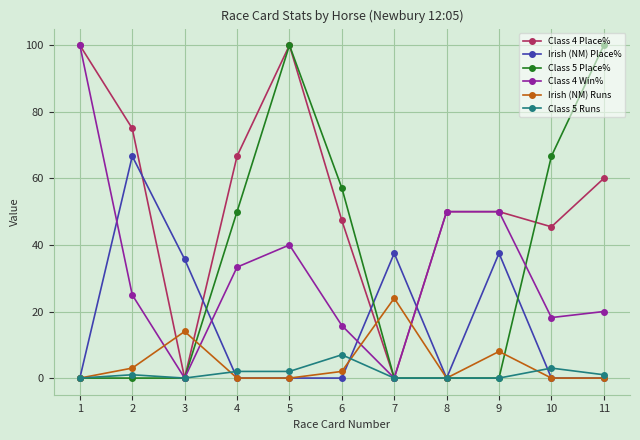

Reading left to right, list all the values displayed in this chart.

Class 4 Place%: 100.0	75.0	0.0	66.7	100.0	47.4	0.0	50.0	50.0	45.5	60.0
Irish (NM) Place%: 0.0	66.7	35.7	0.0	0.0	0.0	37.5	0.0	37.5	0.0	0.0
Class 5 Place%: 0.0	0.0	0.0	50.0	100.0	57.1	0.0	0.0	0.0	66.7	100.0
Class 4 Win%: 100.0	25.0	0.0	33.3	40.0	15.8	0.0	50.0	50.0	18.2	20.0
Irish (NM) Runs: 0.0	3.0	14.0	0.0	0.0	2.0	24.0	0.0	8.0	0.0	0.0
Class 5 Runs: 0.0	1.0	0.0	2.0	2.0	7.0	0.0	0.0	0.0	3.0	1.0